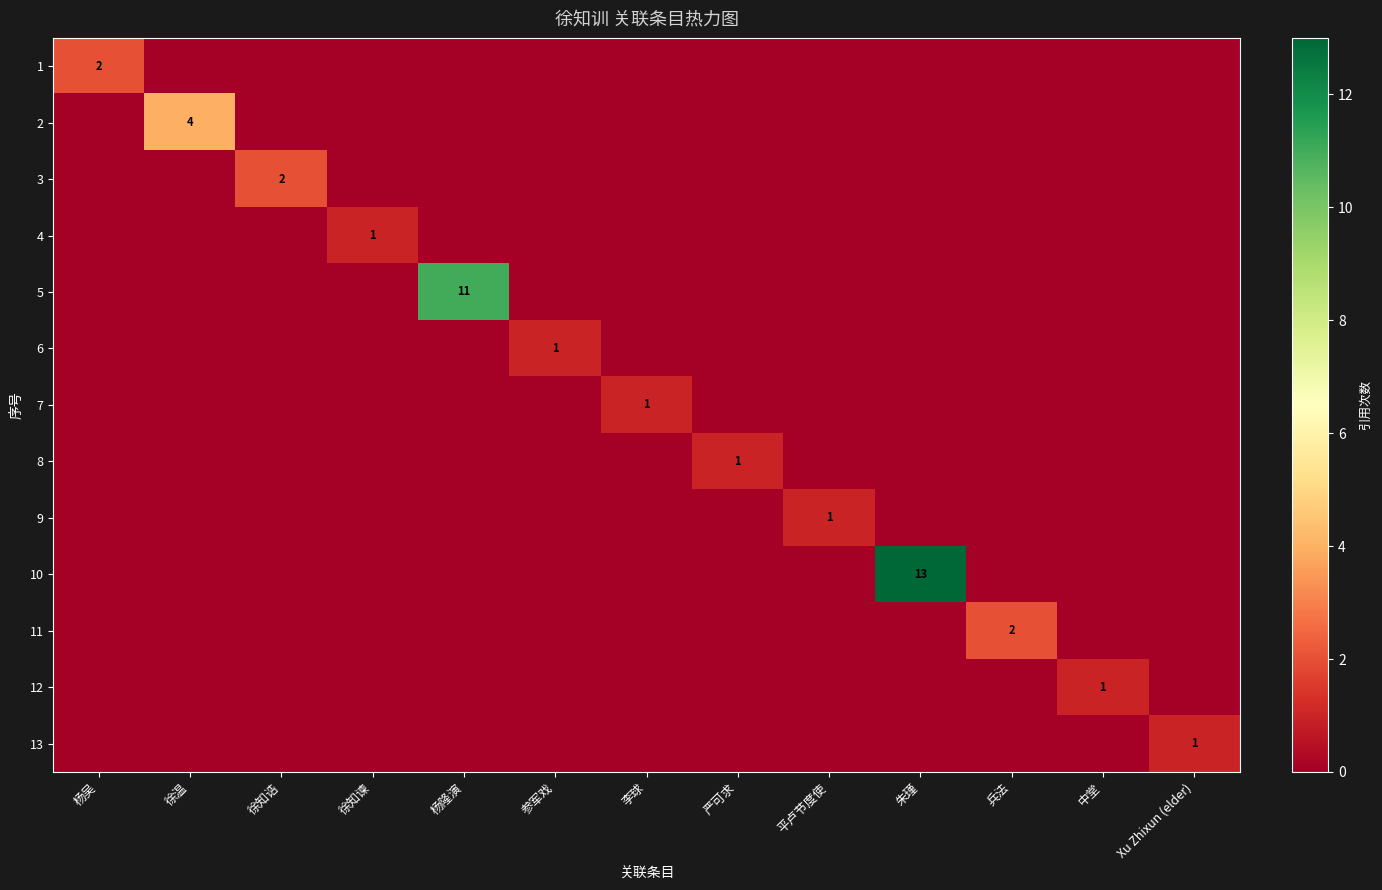

How many positive values does the 7 series have?

1